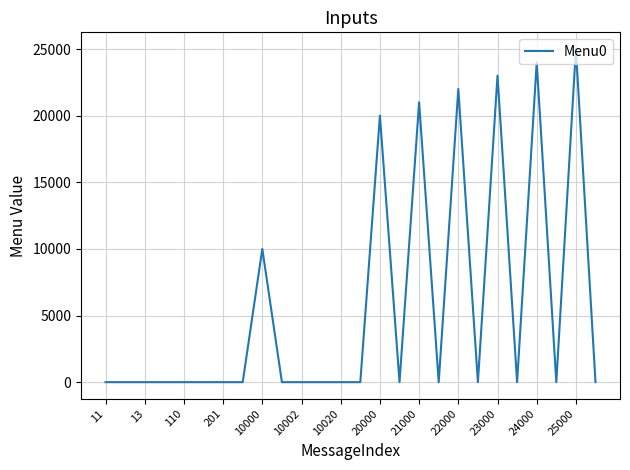

Count the values in the range 0 to 10001.

20